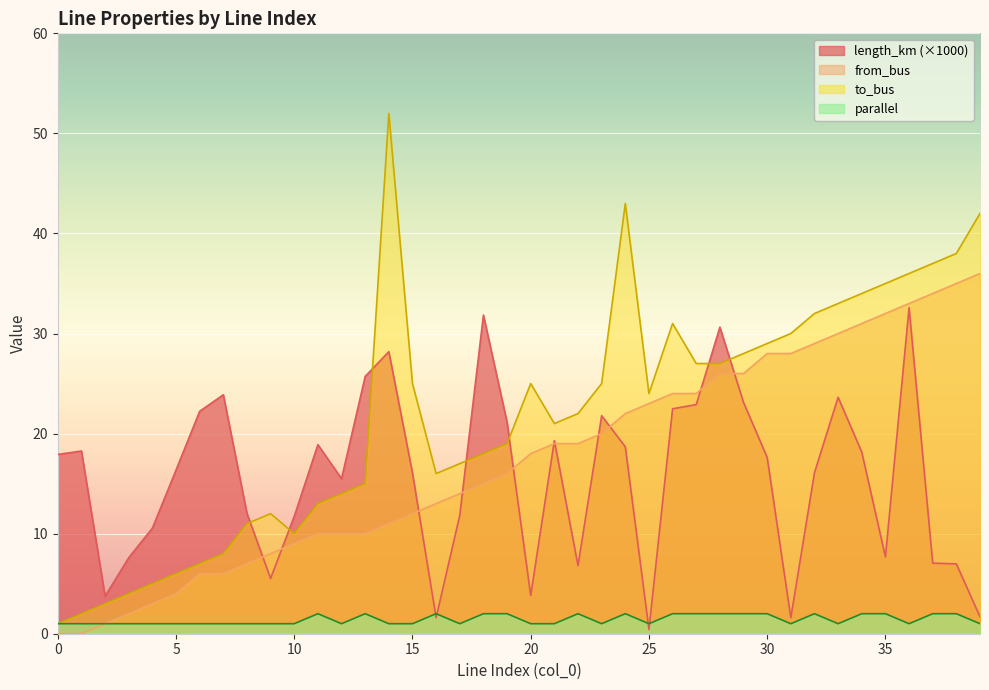

What is the approximate value of parallel at 7?

1.0